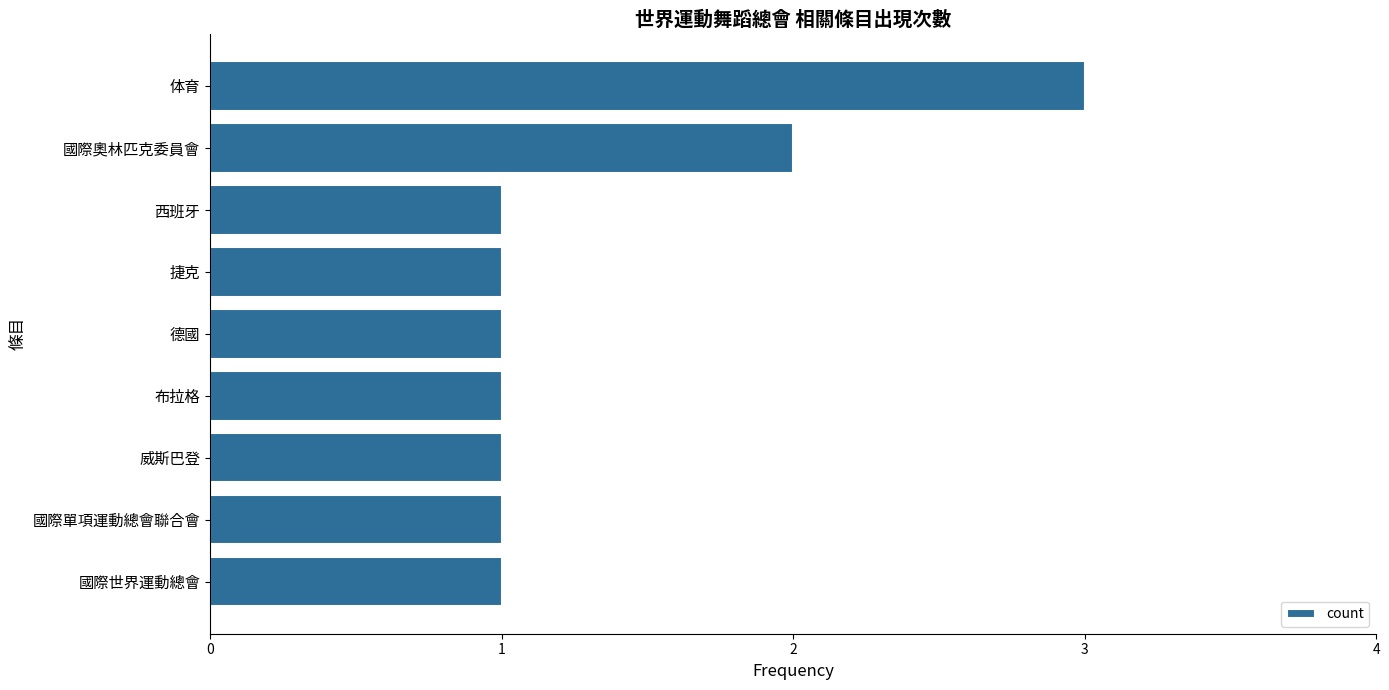

What is the minimum value shown in the chart?

1